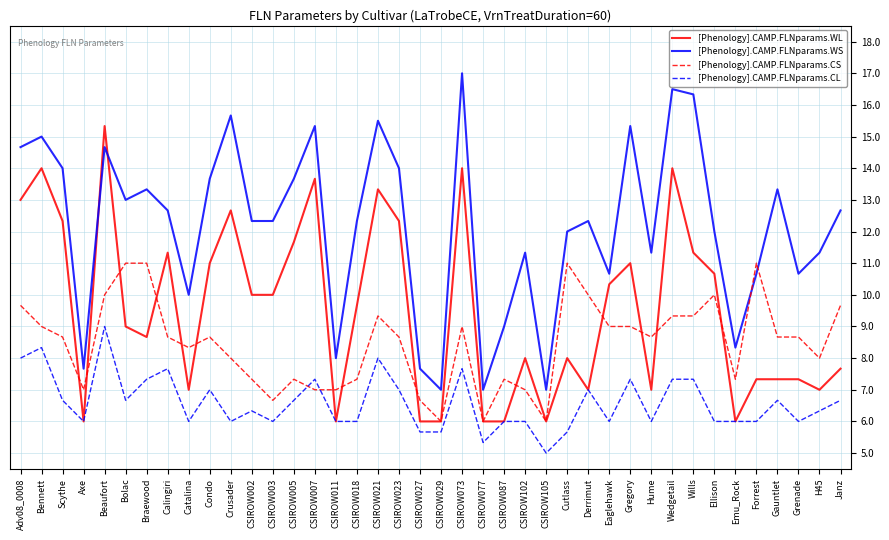

Between CSIROW005 and Emu_Rock, which series saw the biggest shift?

[Phenology].CAMP.FLNparams.WL